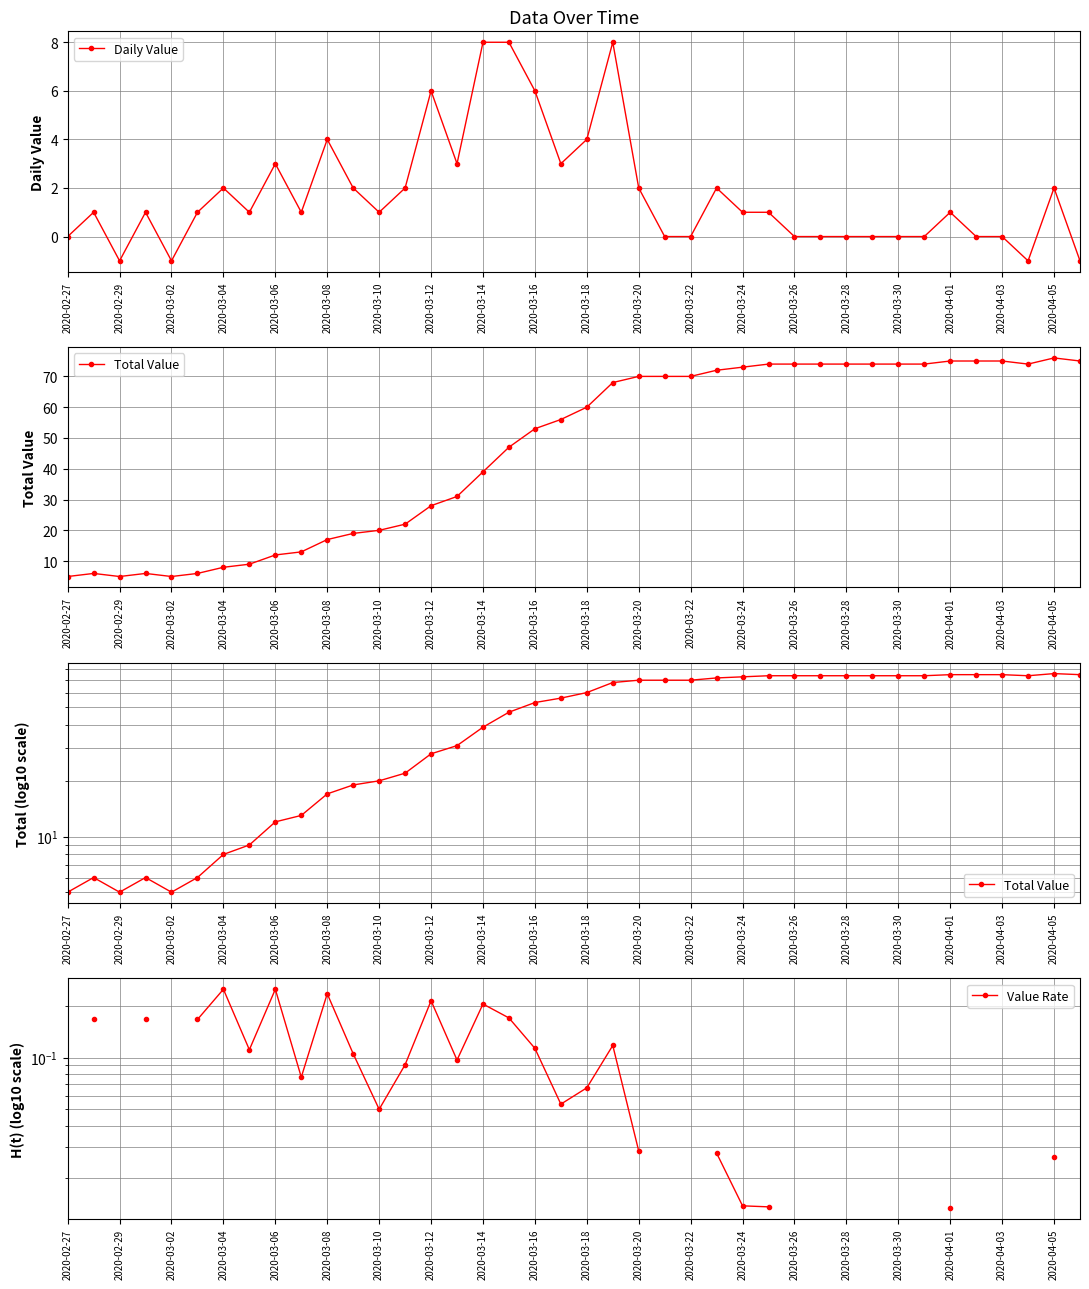

What is the minimum value shown in the chart?

-1.0